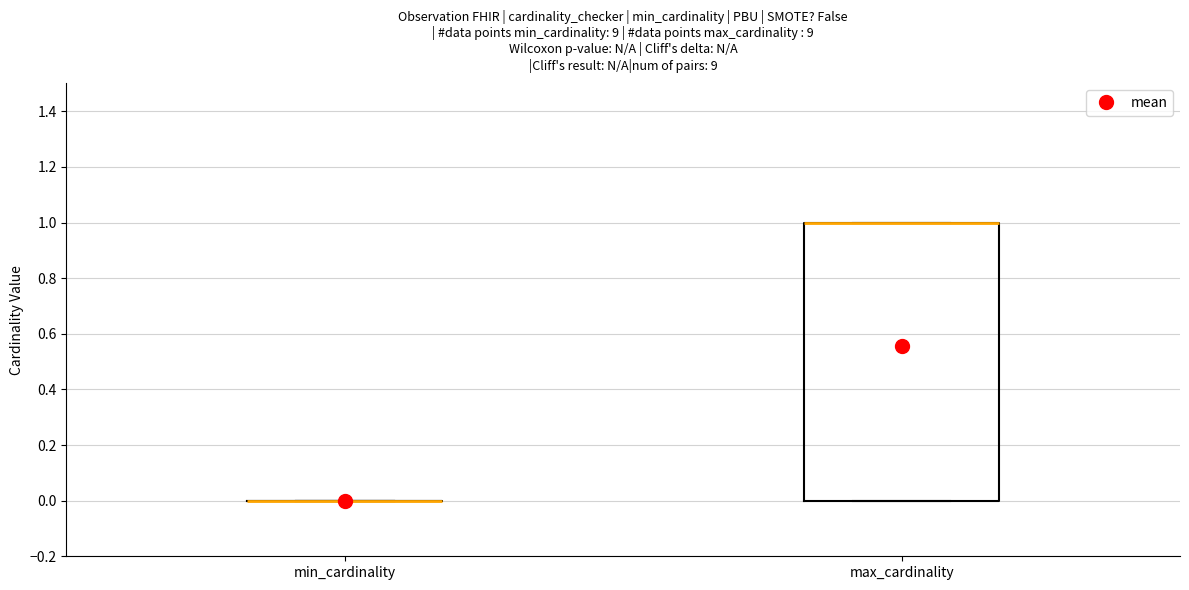

Reading left to right, read every box against the y-axis: the position of its median line, the range the box covers, and the ends of its whiskers. The values are not printed on the chart, so give them approximately, as read against the axis.

min_cardinality: box collapsed to a line at 0, whiskers 0 to 0
max_cardinality: median 1 (drawn on the box's upper edge), box 0 to 1, whiskers 0 to 1